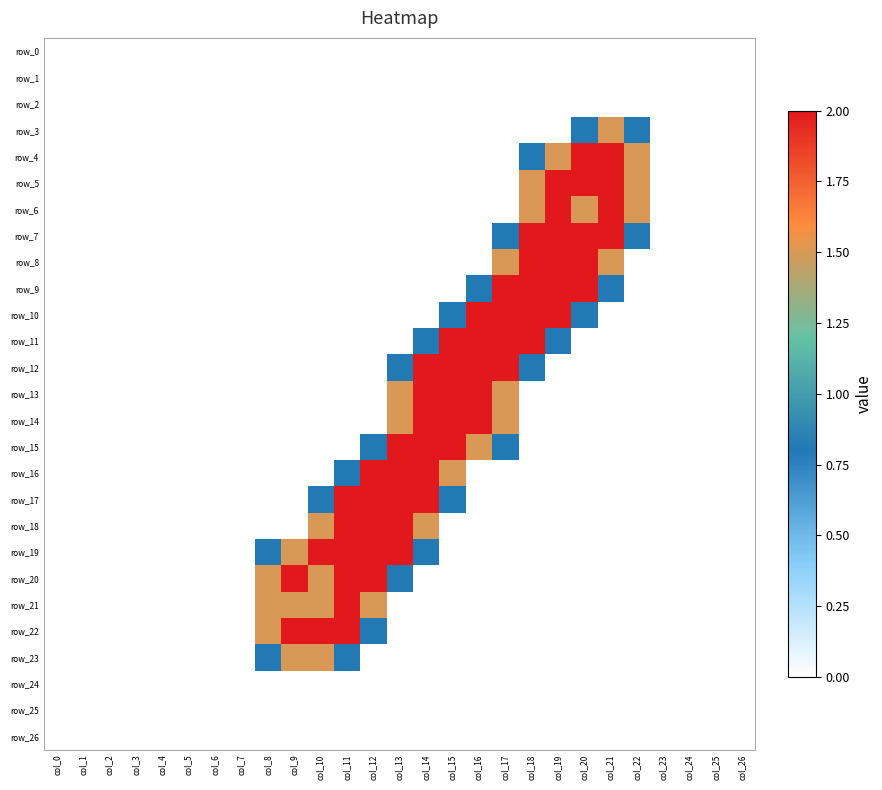

What is the total value across all series at col_12?

13.1